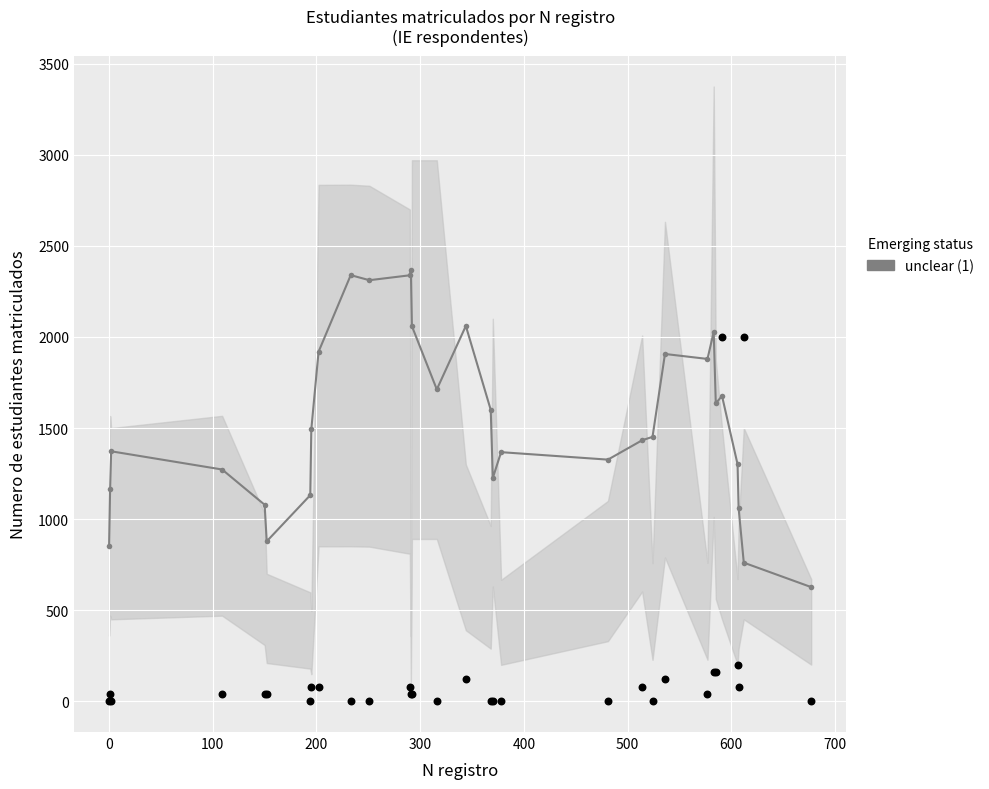

Which series has the largest total across all categories?

unclear (1)